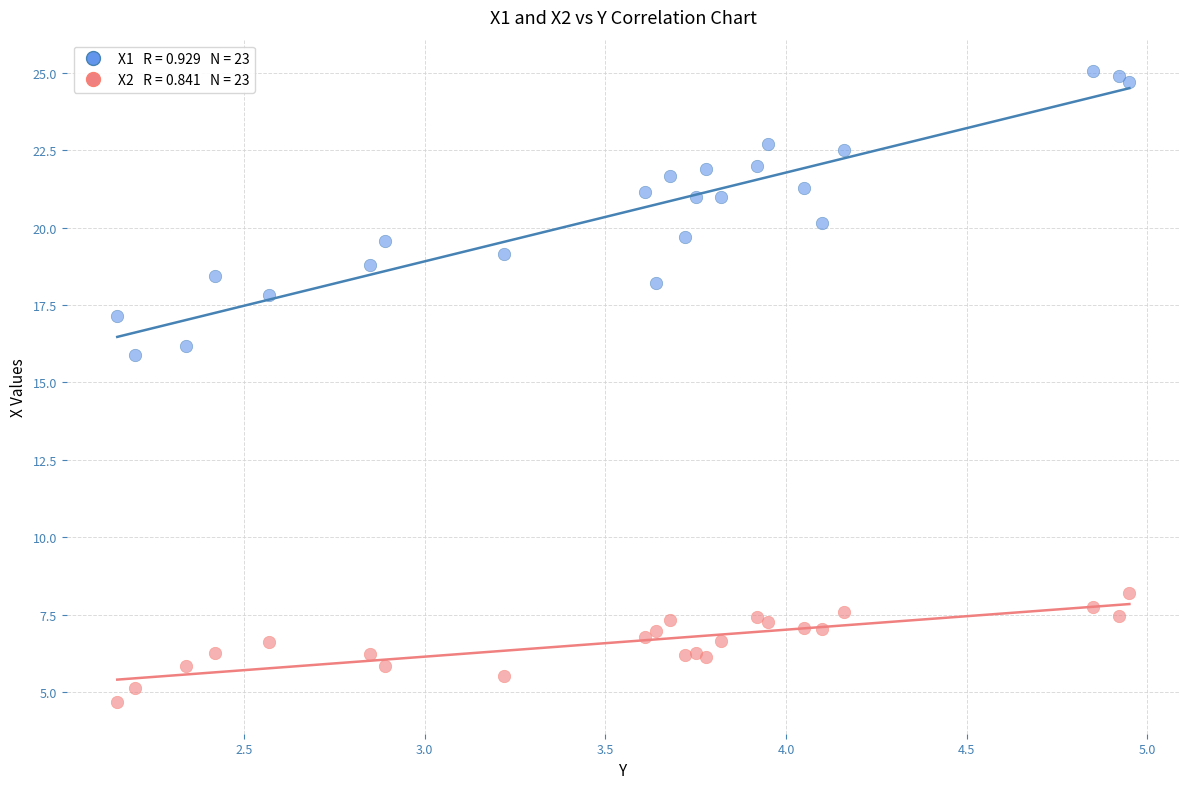

Across all series, what Y value is closest to 14?

15.9